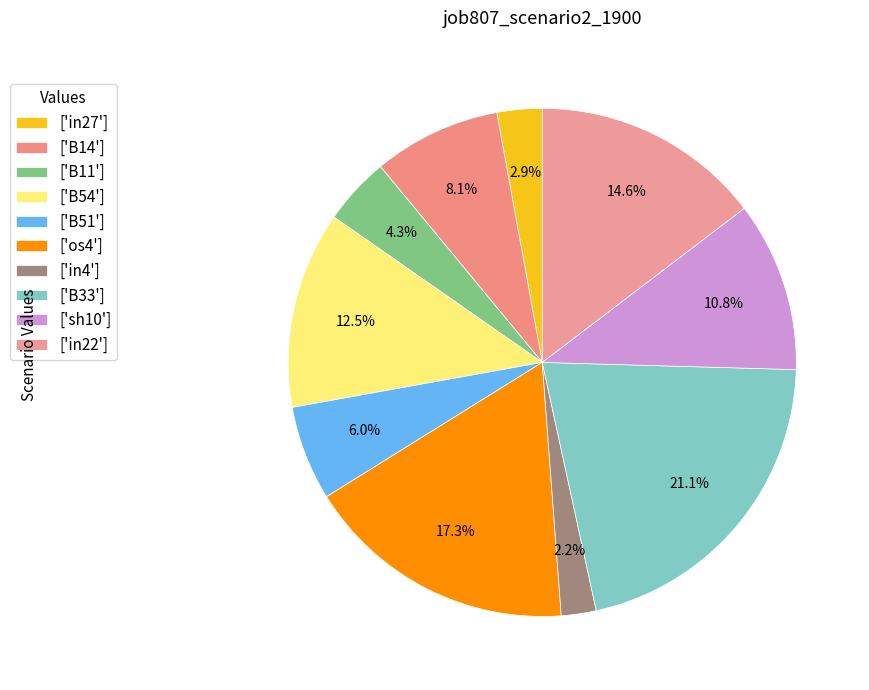

Does any single category account for the majority?

No